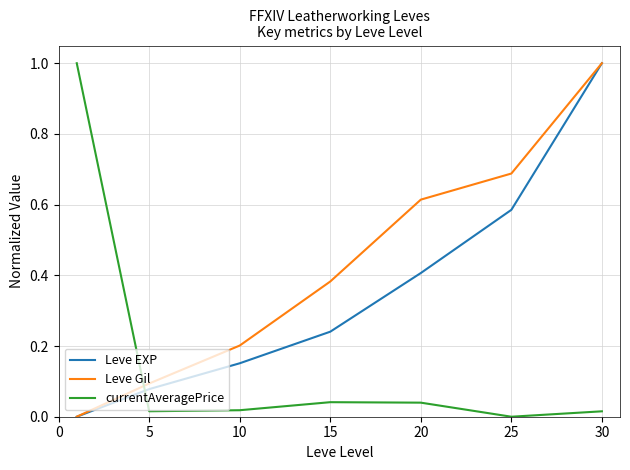

Rank the series by their average value, from highest to lowest.

Leve Gil, Leve EXP, currentAveragePrice